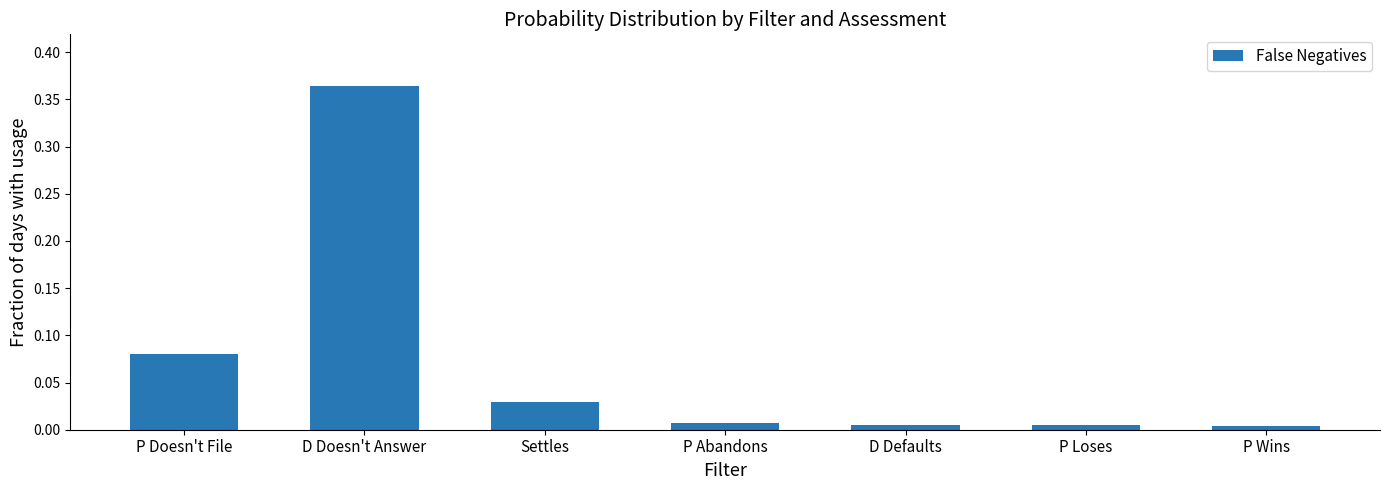

At which category does the chart reach its peak across all series?

D Doesn't Answer